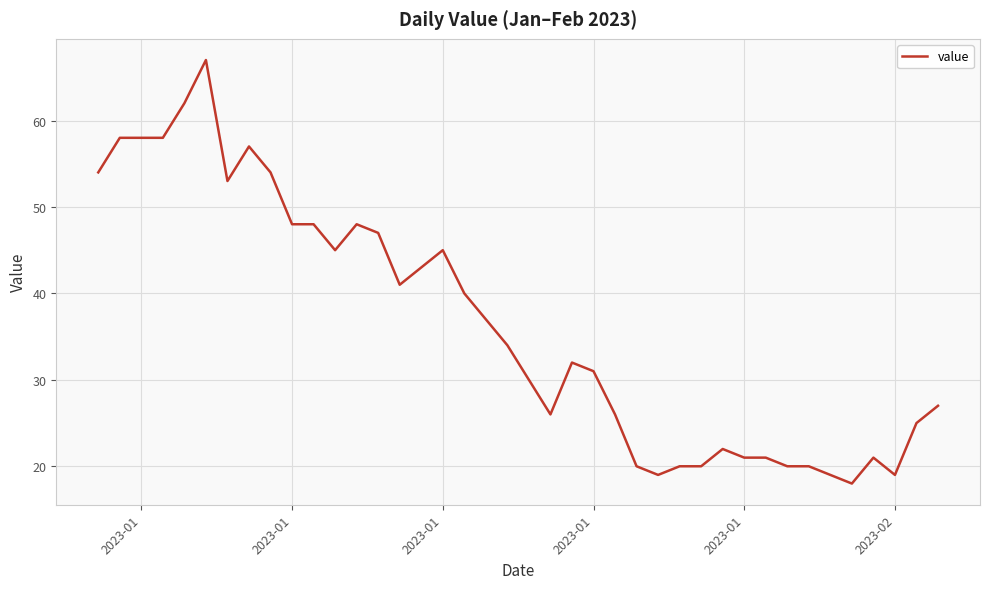

What is the difference between the maximum and minimum values?

49